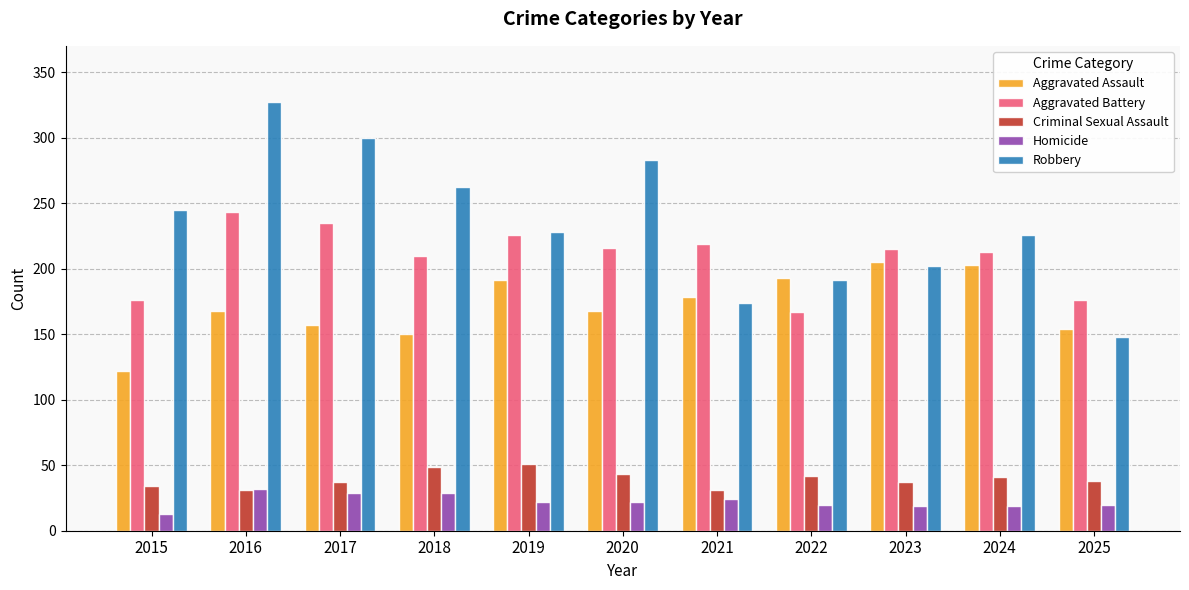

Which series has the largest range (max minus min)?

Robbery